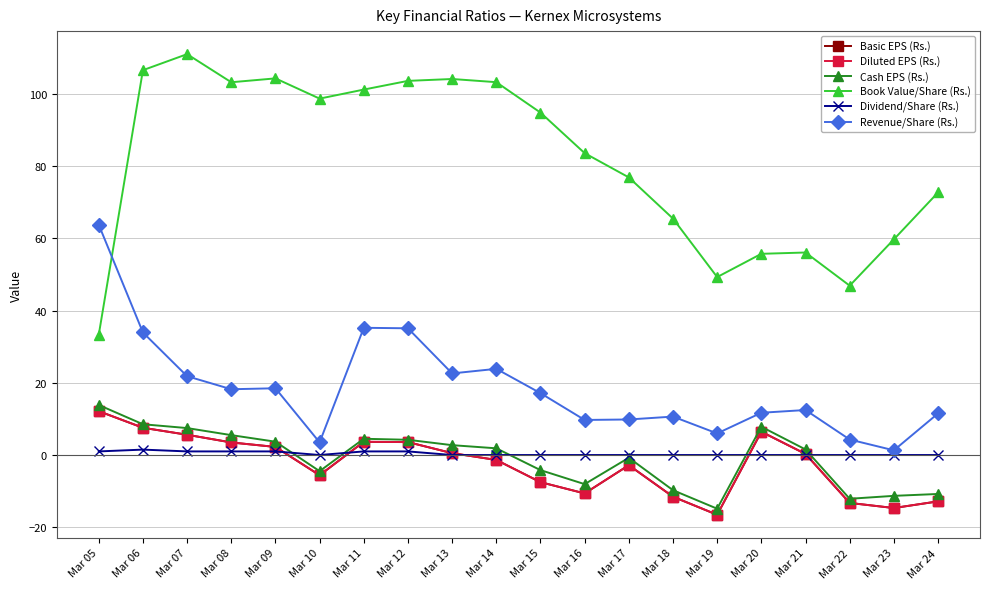

At how many categories does at least one series exceed 79?

11